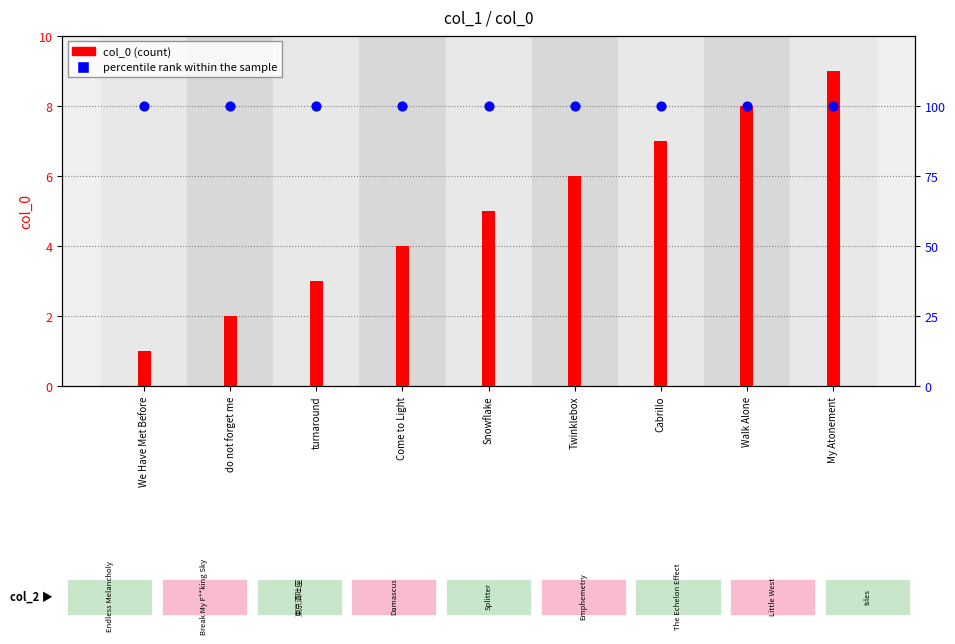

What are all the series names shown in the legend?

col_0, percentile rank within the sample